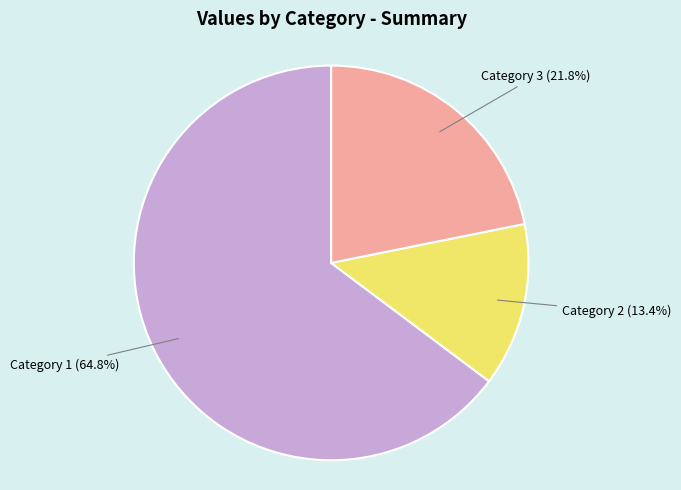

Rank the categories by value from highest to lowest.

Category 1 (64.8%), Category 3 (21.8%), Category 2 (13.4%)